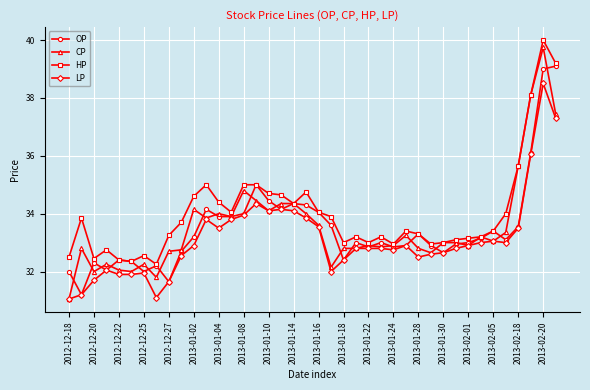

Which series has the largest total across all categories?

HP